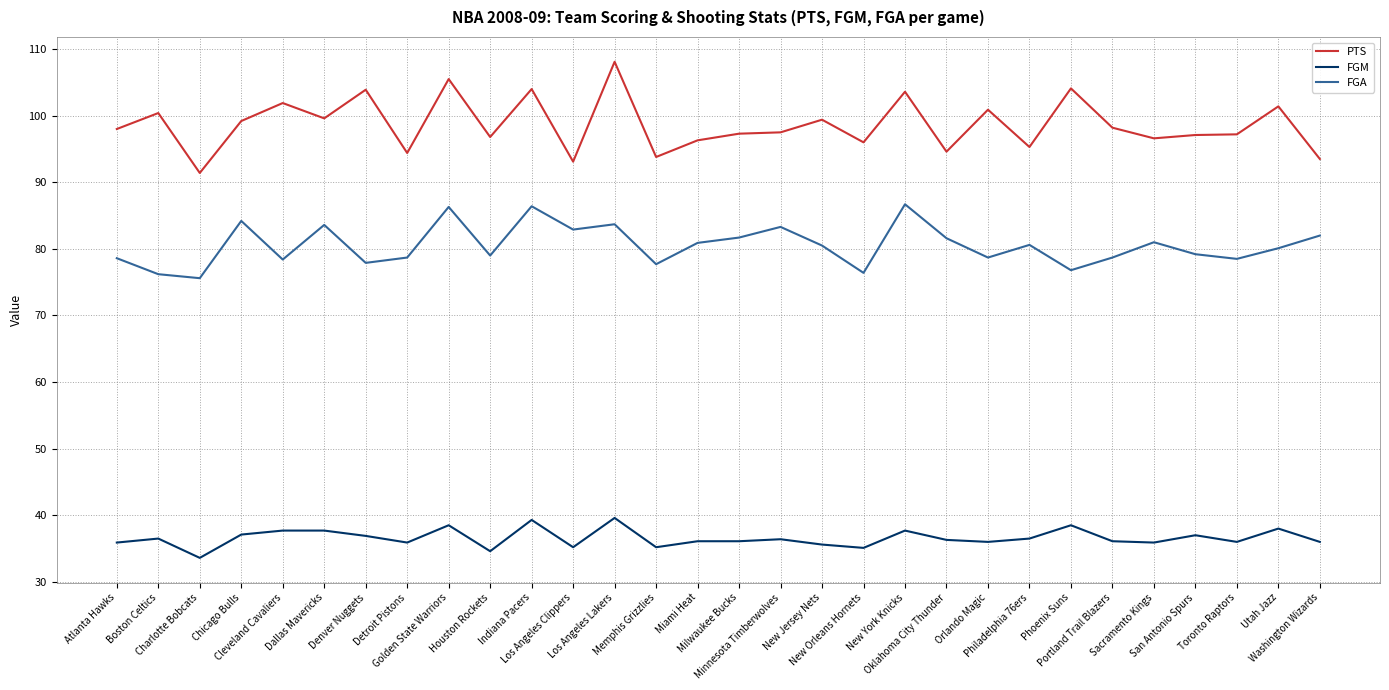

What is the maximum value for FGA?

86.7